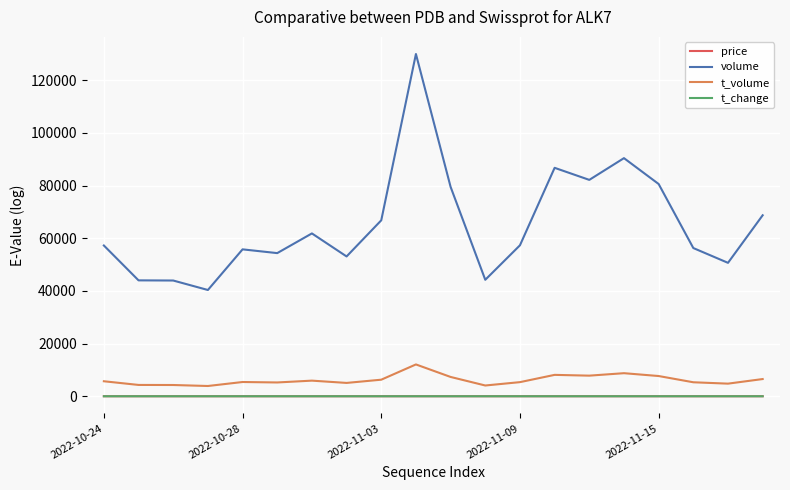

What is the maximum value for t_volume?

12082.0